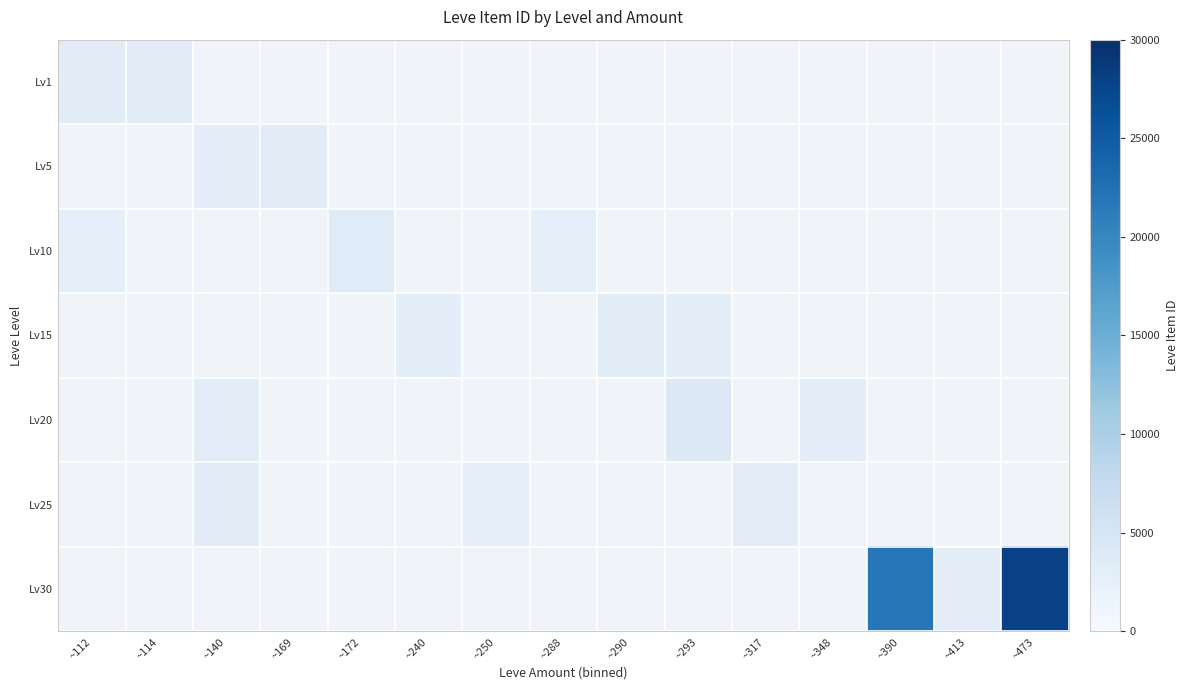

What is the minimum value shown in the chart?

2658.0